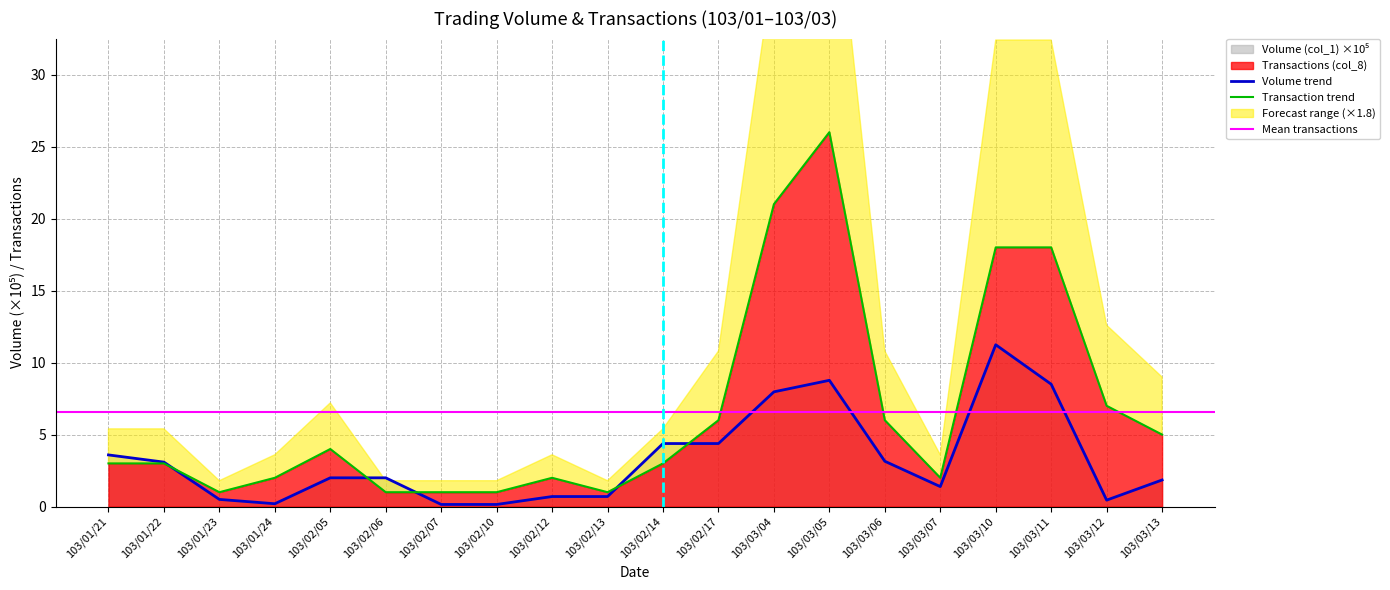

In Volume (col_1), how many points are higher than both neighbors (excluding endpoints)?

2